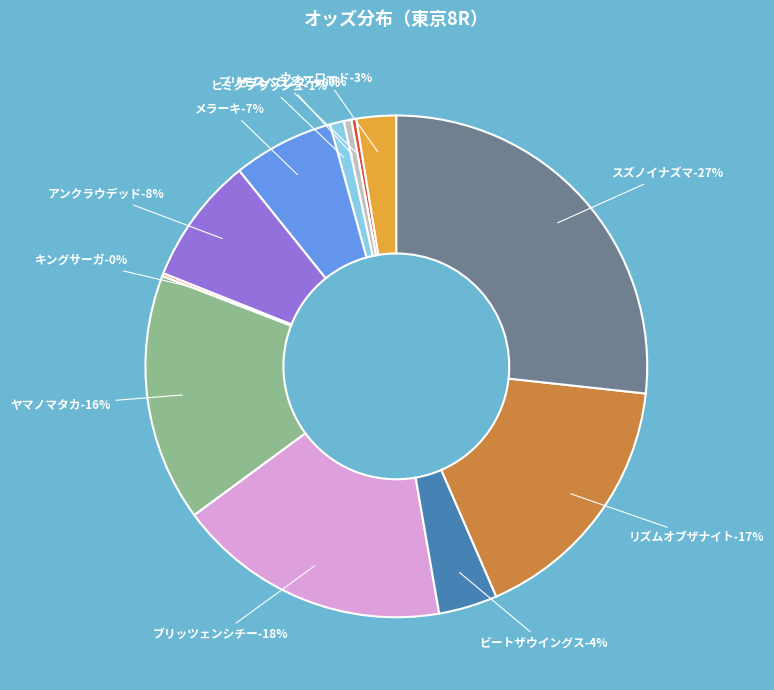

Rank the categories by value from lowest to highest.

キングサーガ, プリモスペランツァ, セブンスレター, ヒミノフラッシュ, ウォーロード, ビートザウイングス, メラーキ, アンクラウデッド, ヤマノマタカ, リズムオブザナイト, ブリッツェンシチー, スズノイナズマ